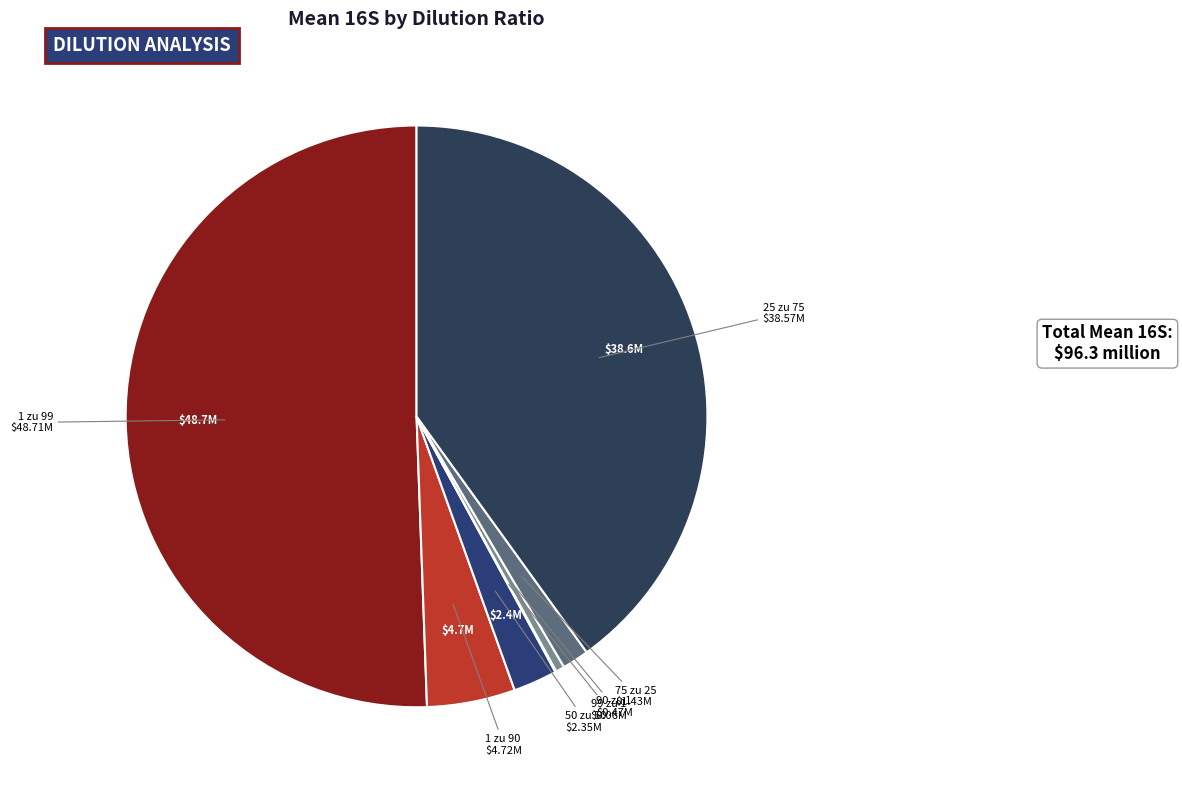

Does 50 zu 50 account for over 50% of the chart?

No